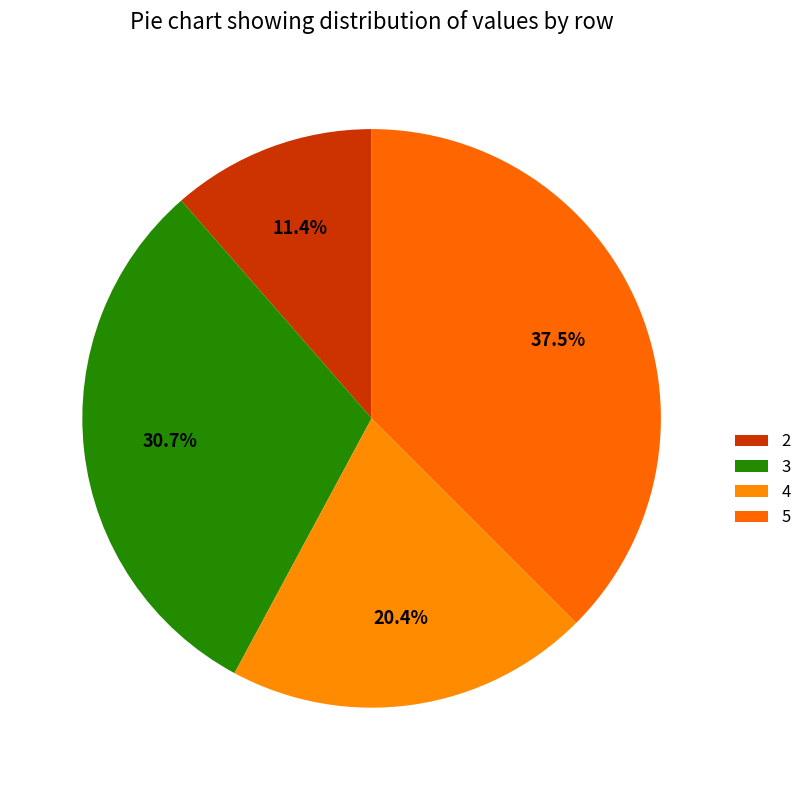

How many slices are in this pie chart?

4